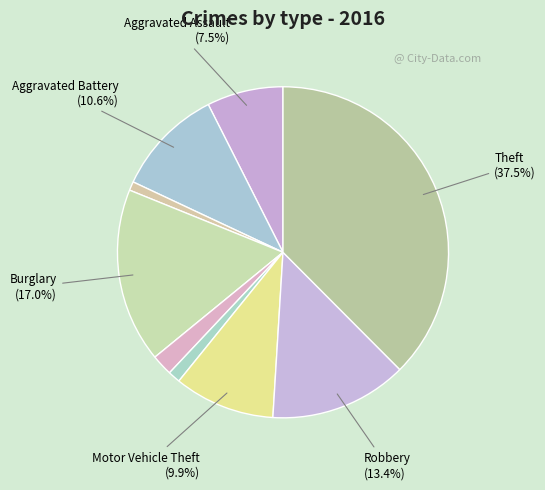

Rank the categories by value from lowest to highest.

Arson, Homicide, Criminal Sexual Assault, Aggravated Assault, Motor Vehicle Theft, Aggravated Battery, Robbery, Burglary, Theft